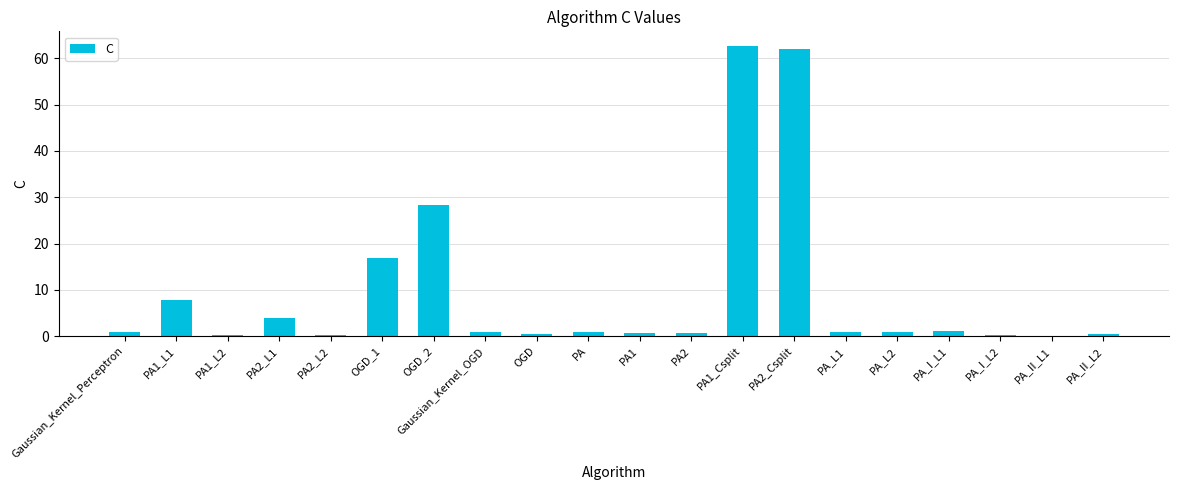

At which label is the value closest to 31?

OGD_2